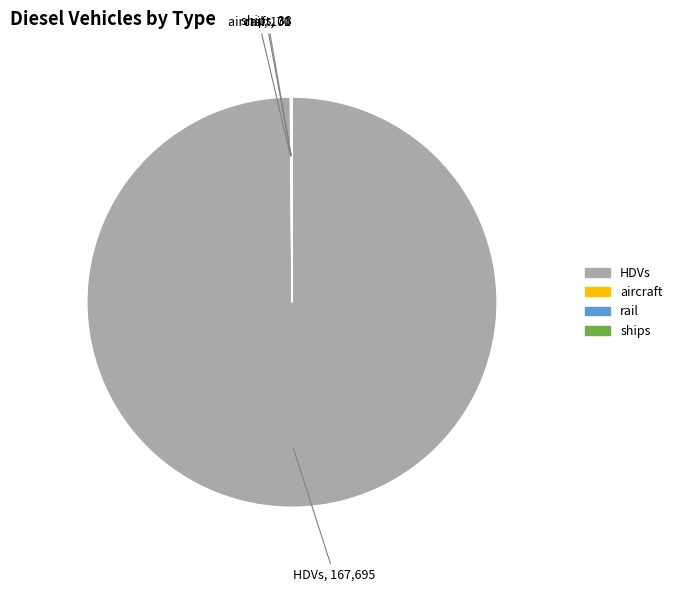

Is there a majority slice in this chart?

Yes